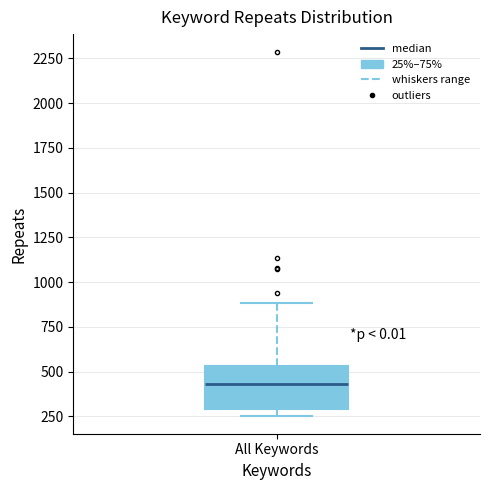

Read this box plot against the y-axis: the position of the median line, the range covered by the box, and the ends of both whiskers. The values are not printed on the chart, so give them approximately, as read against the axis.

median 450, box 300 to 550, whiskers 250 to 900